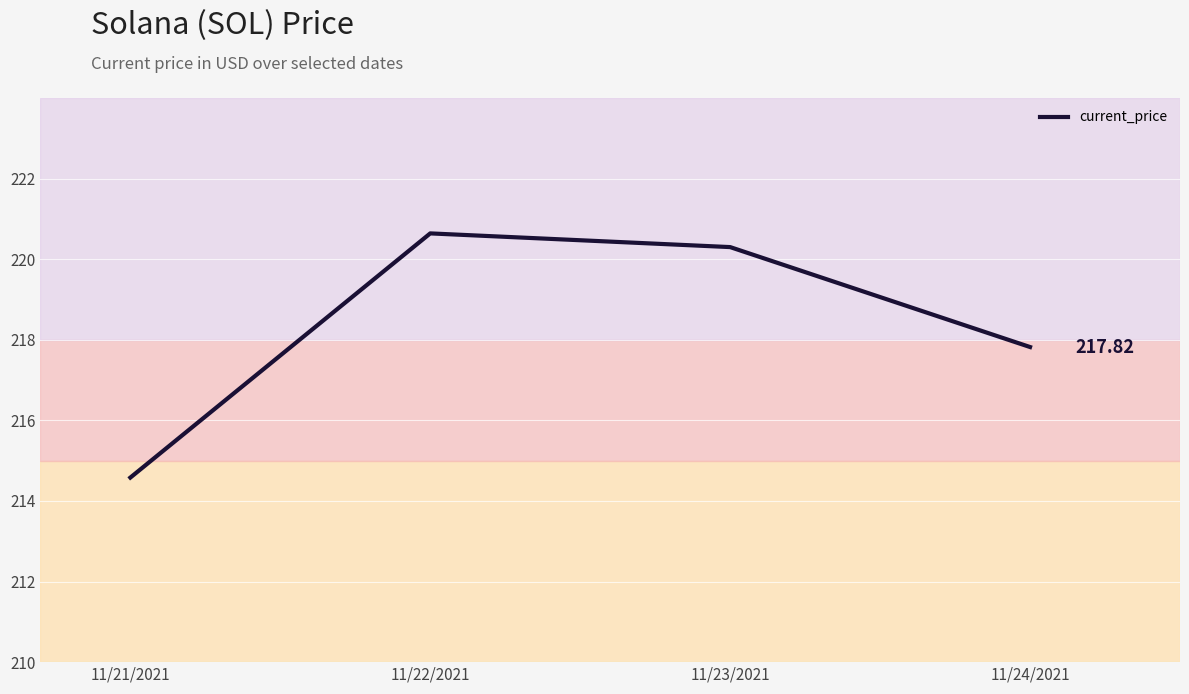

The value at 11/24/2021 is 60.7. True or false?

False